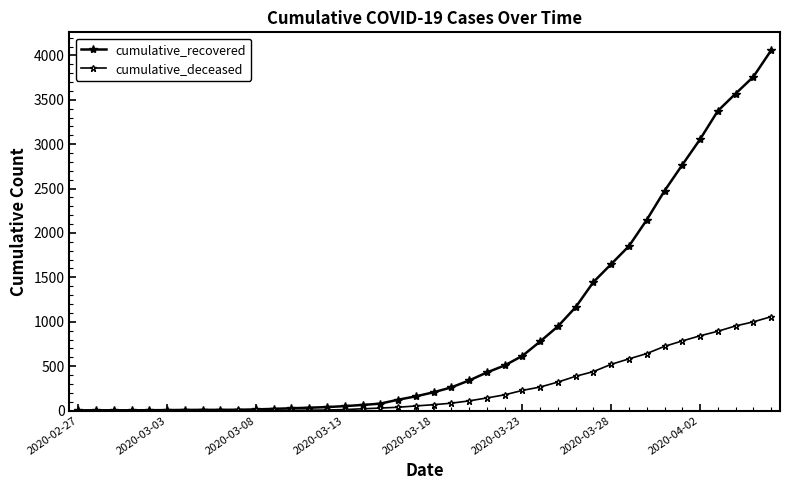

How many categories are shown in the chart?

40